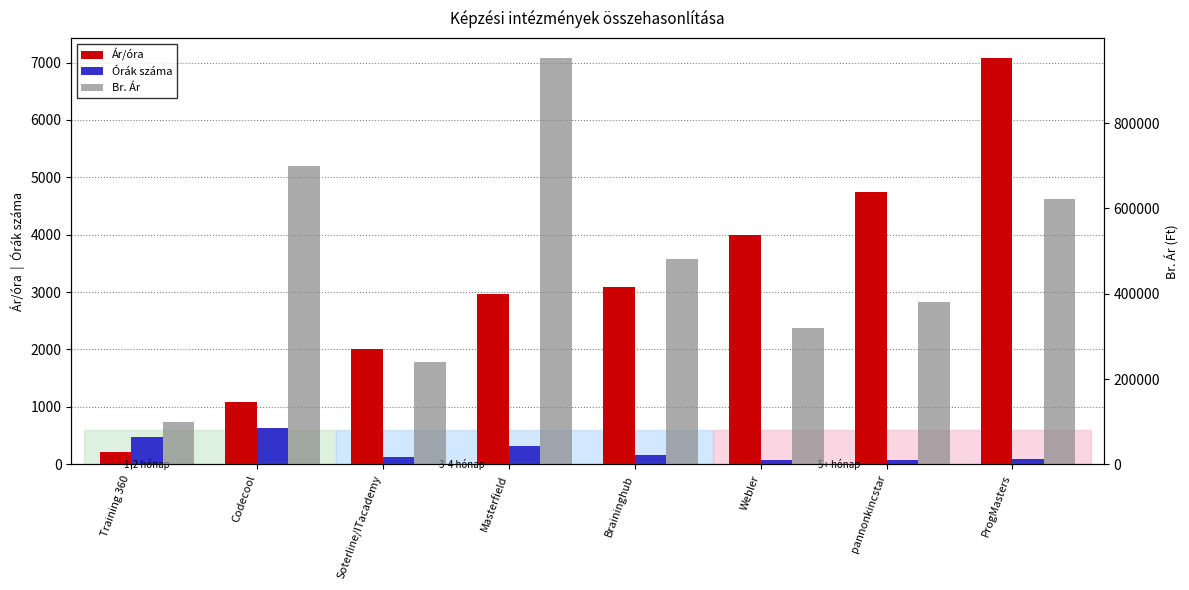

Rank the series by their maximum value, from lowest to highest.

Órák száma, Ár/óra, Br. Ár